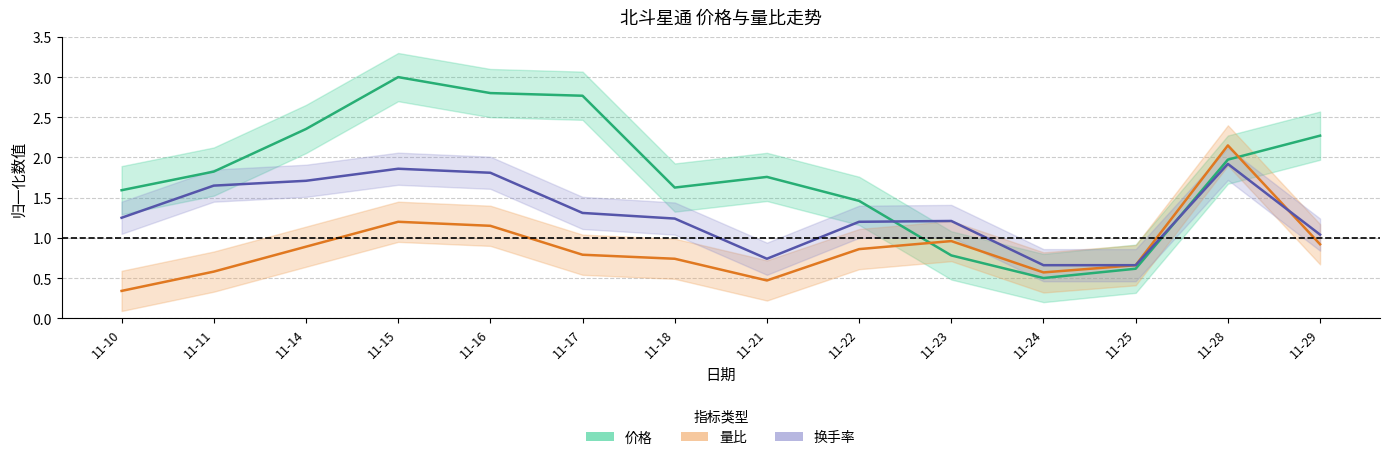

In 价格, how many points are higher than both neighbors (excluding endpoints)?

2